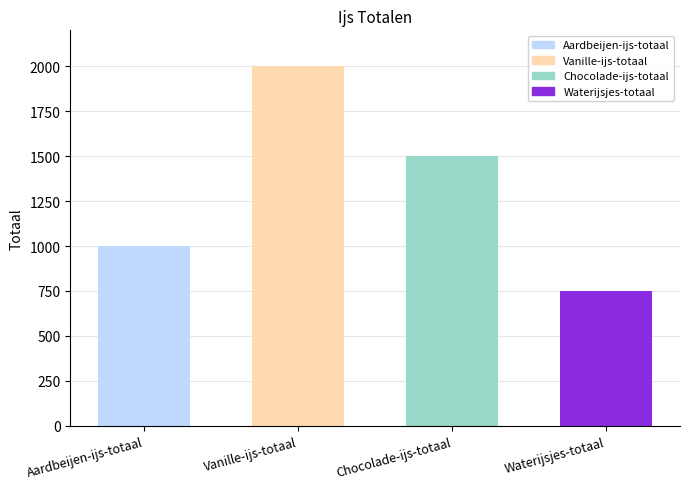

What value does the data have at Aardbeijen-ijs-totaal?

1000